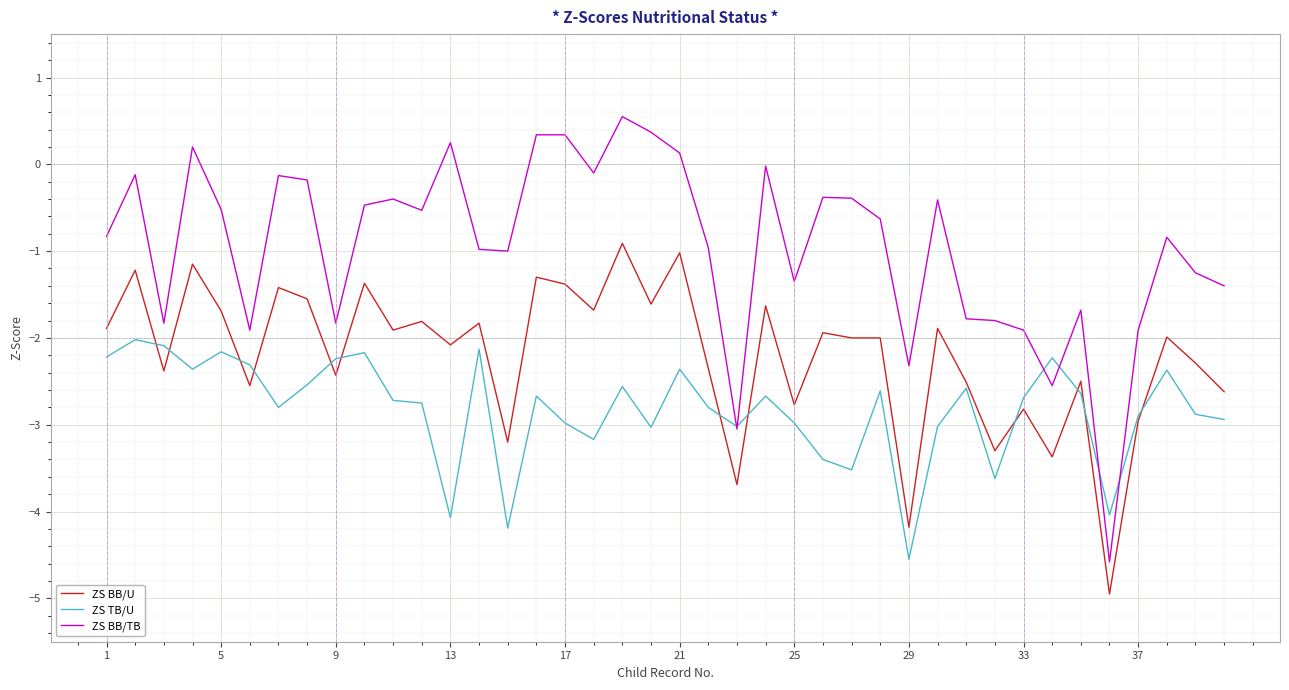

How many lines are shown in the chart?

3